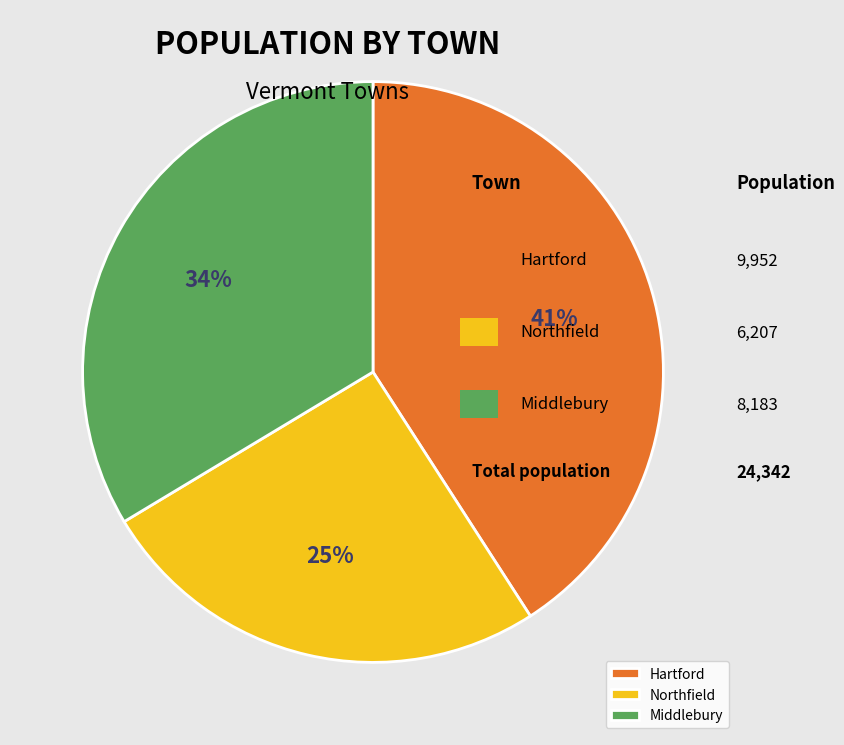

Combined, do Hartford and Middlebury account for over 50%?

Yes